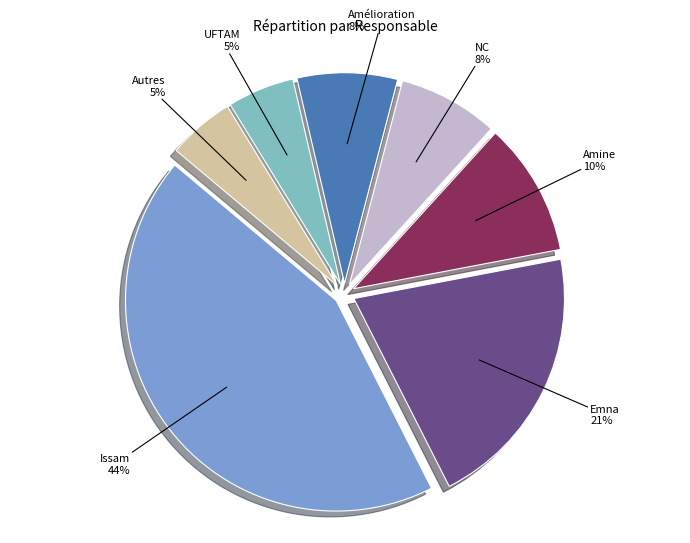

How many slices are in this pie chart?

7